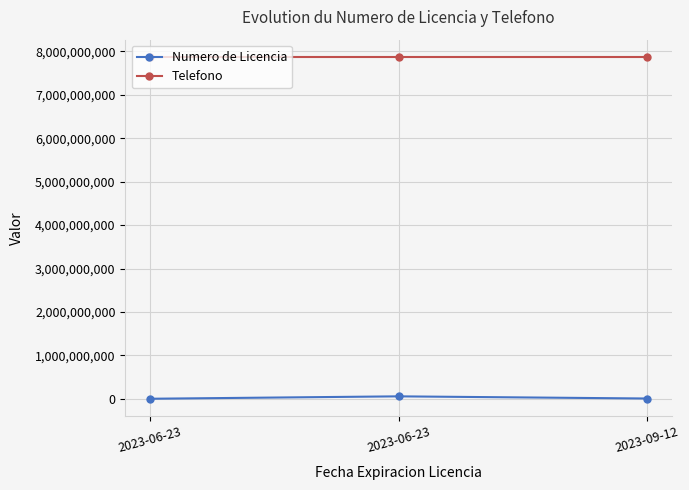

At which category is the sum across all series the highest?

2023-06-23